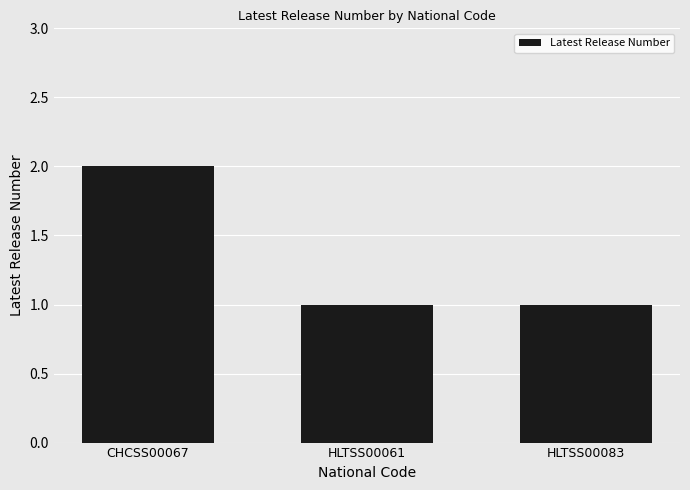

What is the value of the 3rd bar from the left?

1